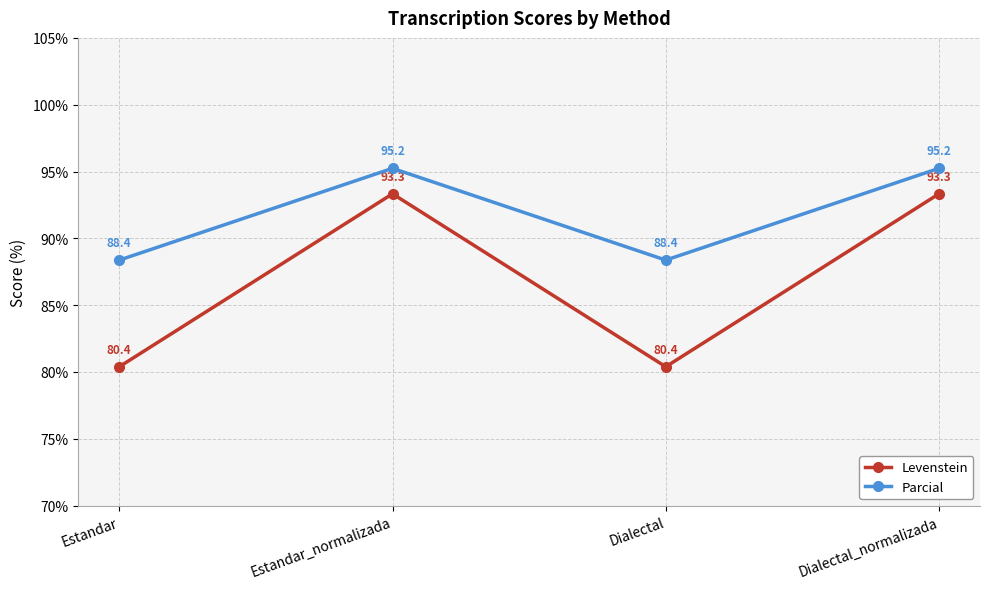

What position from the right is Dialectal_normalizada?

1